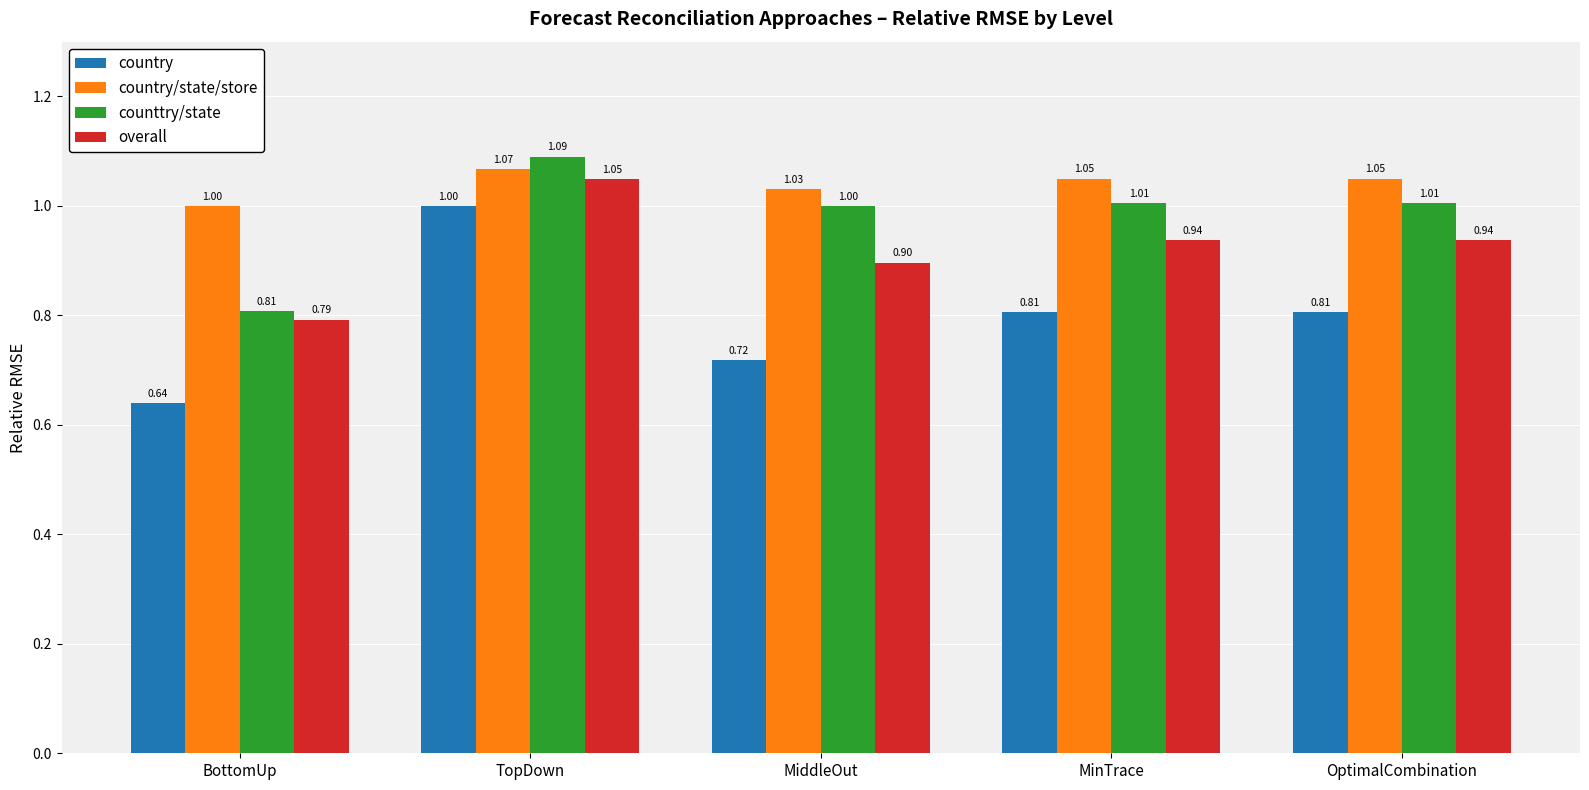

At TopDown, list the series in order from largest to smallest.

counttry/state, country/state/store, overall, country